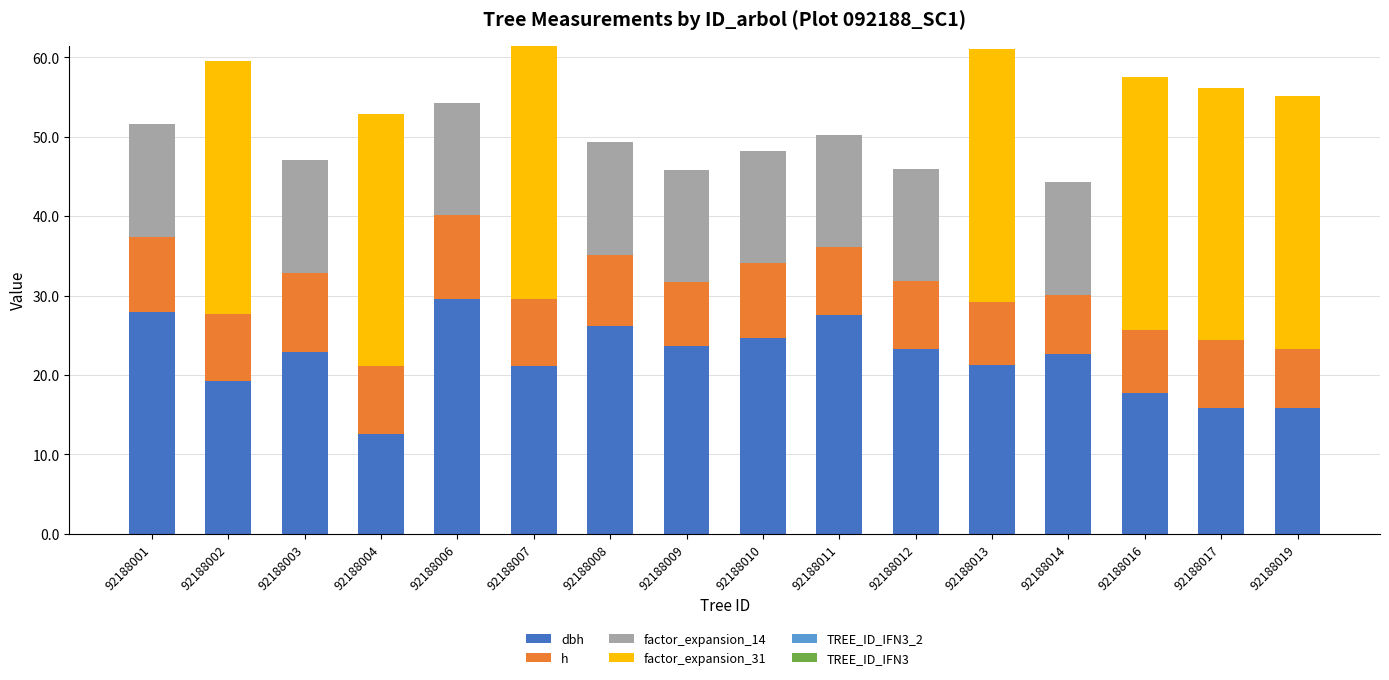

What is the total value across all series at 92188008?

49.3